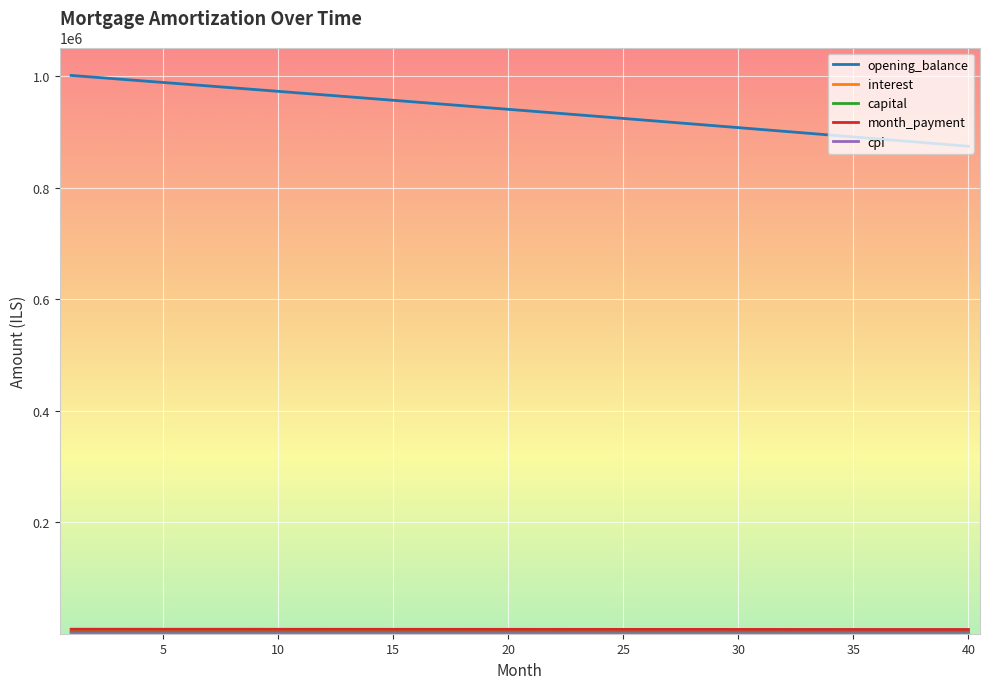

What is the lowest value of the opening_balance series?

873875.4